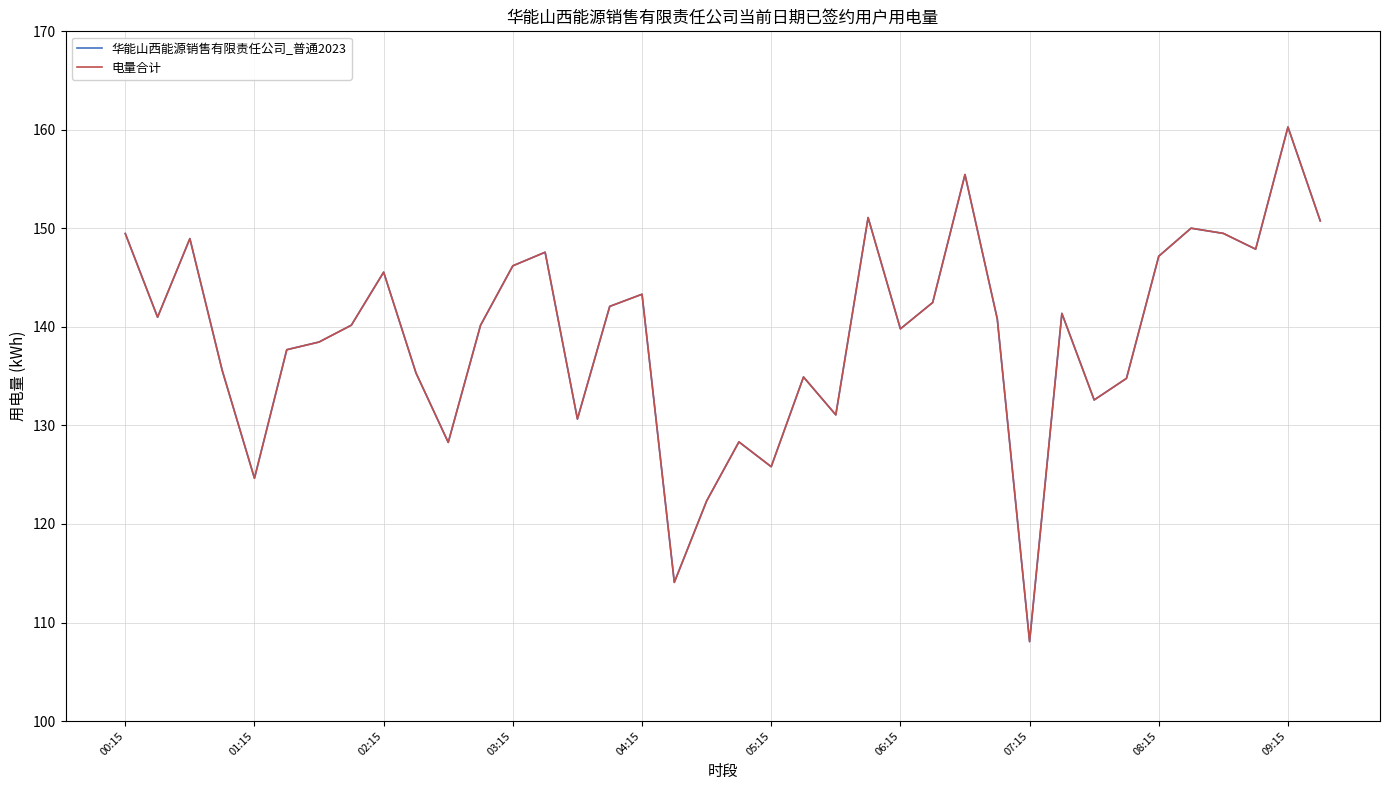

True or false: 电量合计 has more than 0 interior local peaks.

True